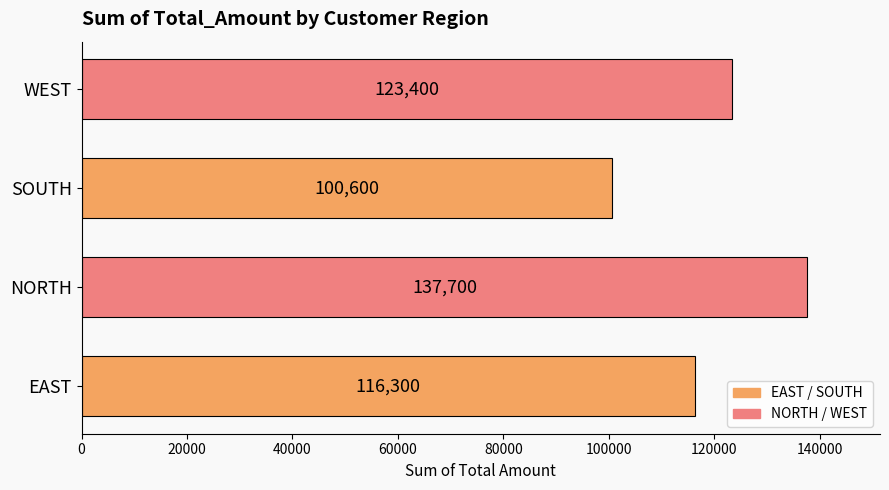

Rank the categories by value from lowest to highest.

SOUTH, EAST, WEST, NORTH